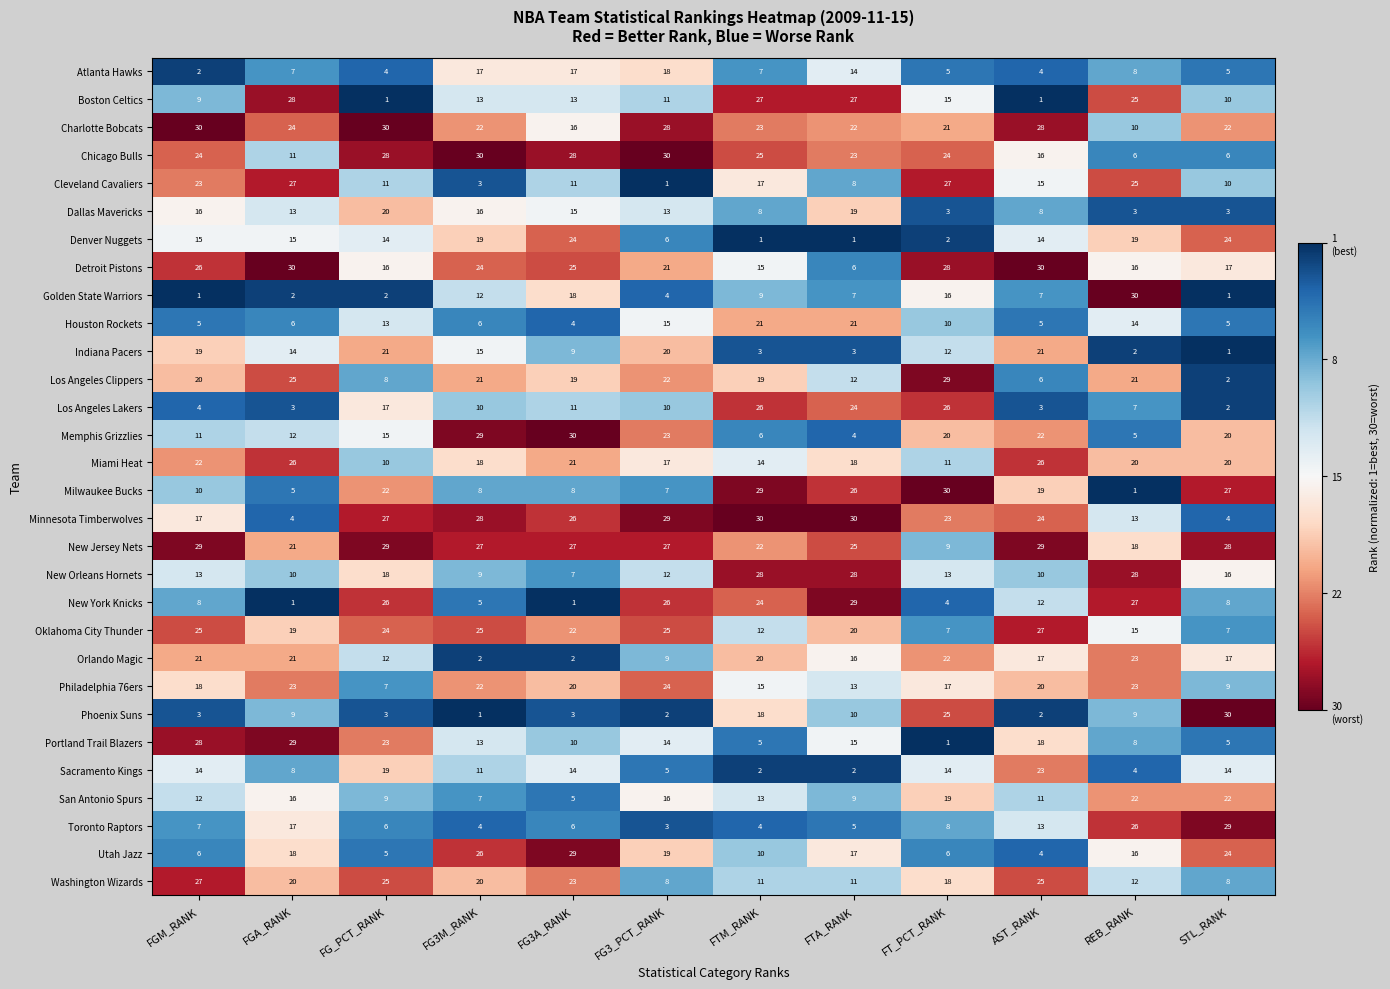

What is the maximum value shown in the chart?

30